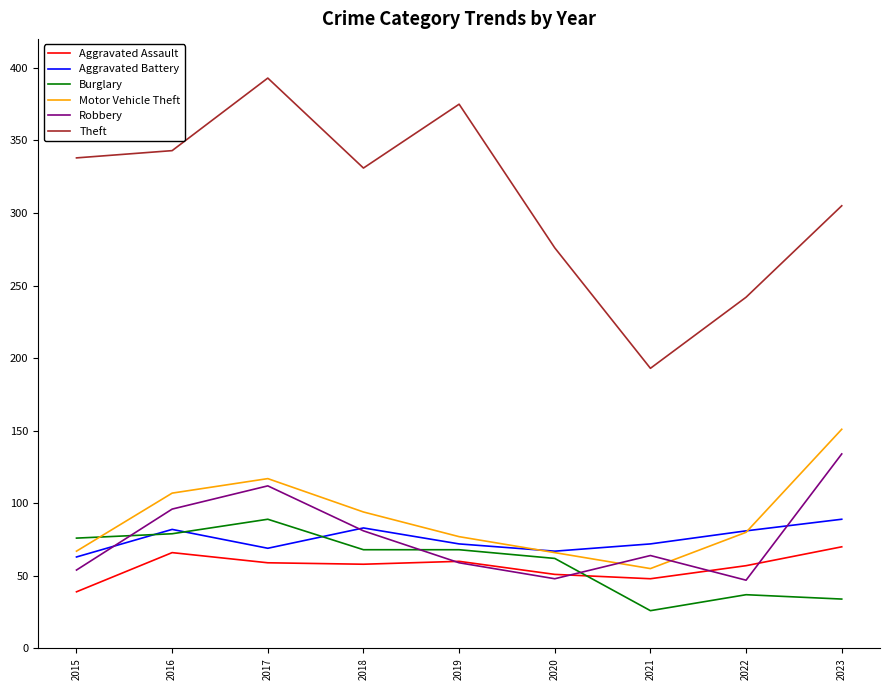

Which series has the largest total across all categories?

Theft